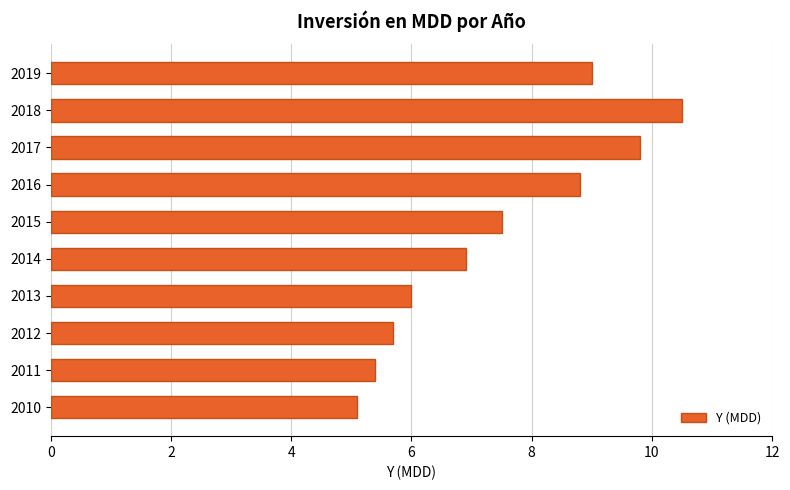

The chart shows a value of 7.5 at 2015. True or false?

True